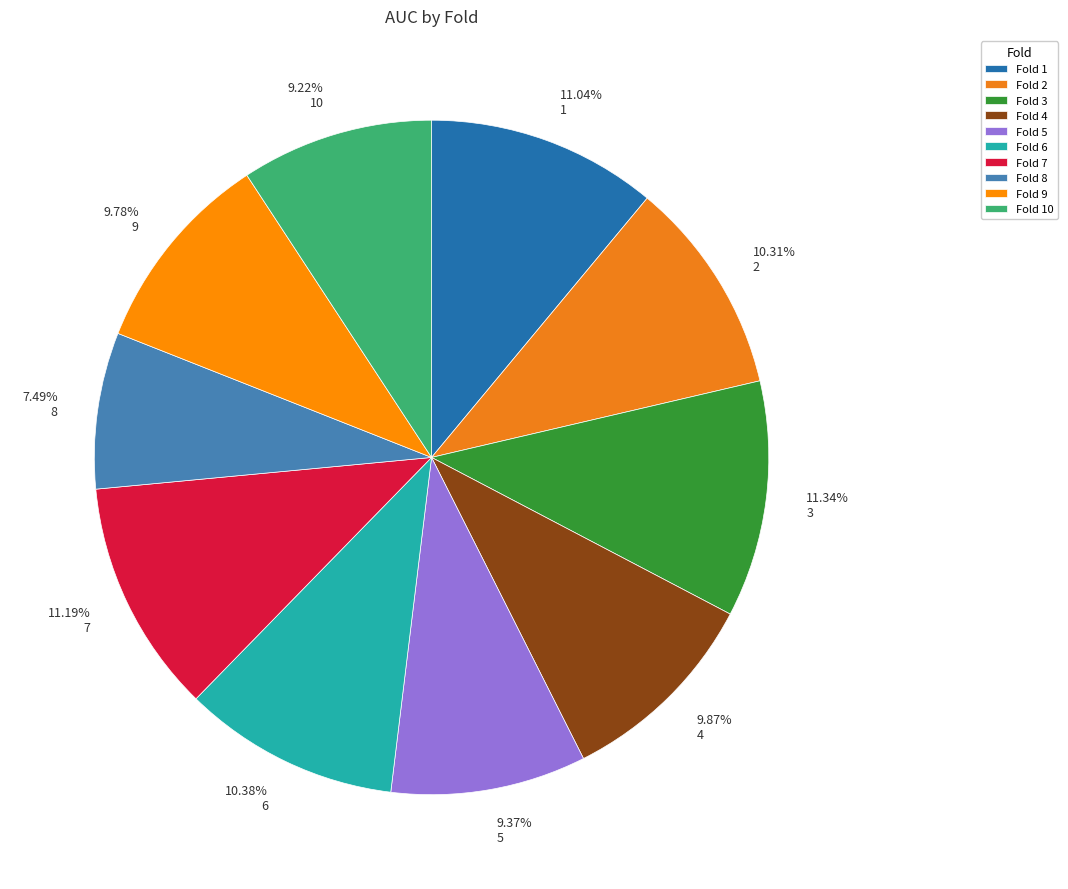

To the nearest percent, what is the difference between the 8 and 1 slice percentages?

4%